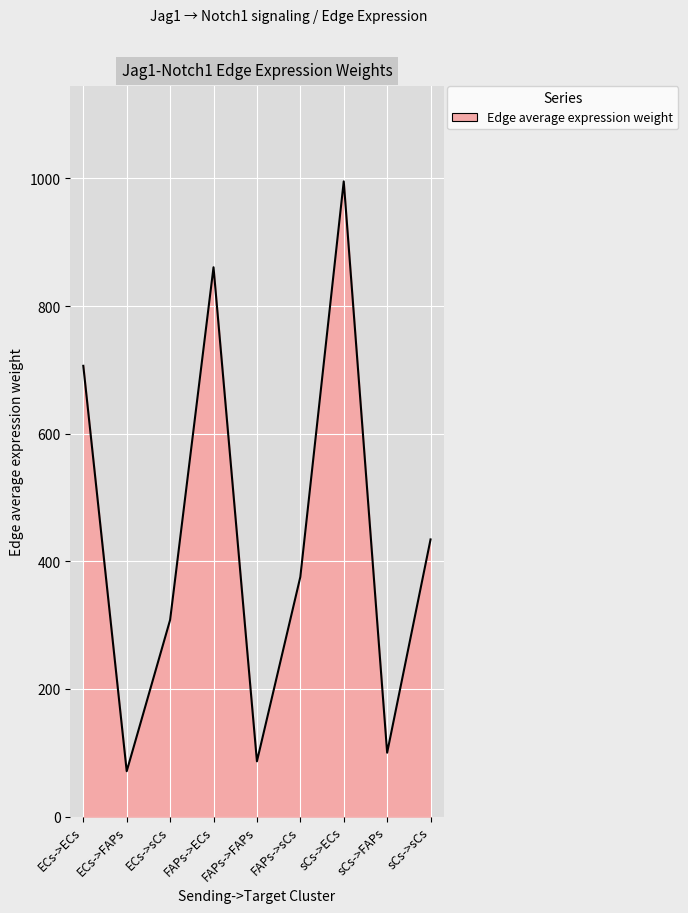

What is the change in value from ECs->FAPs to sCs->ECs?

+924.5